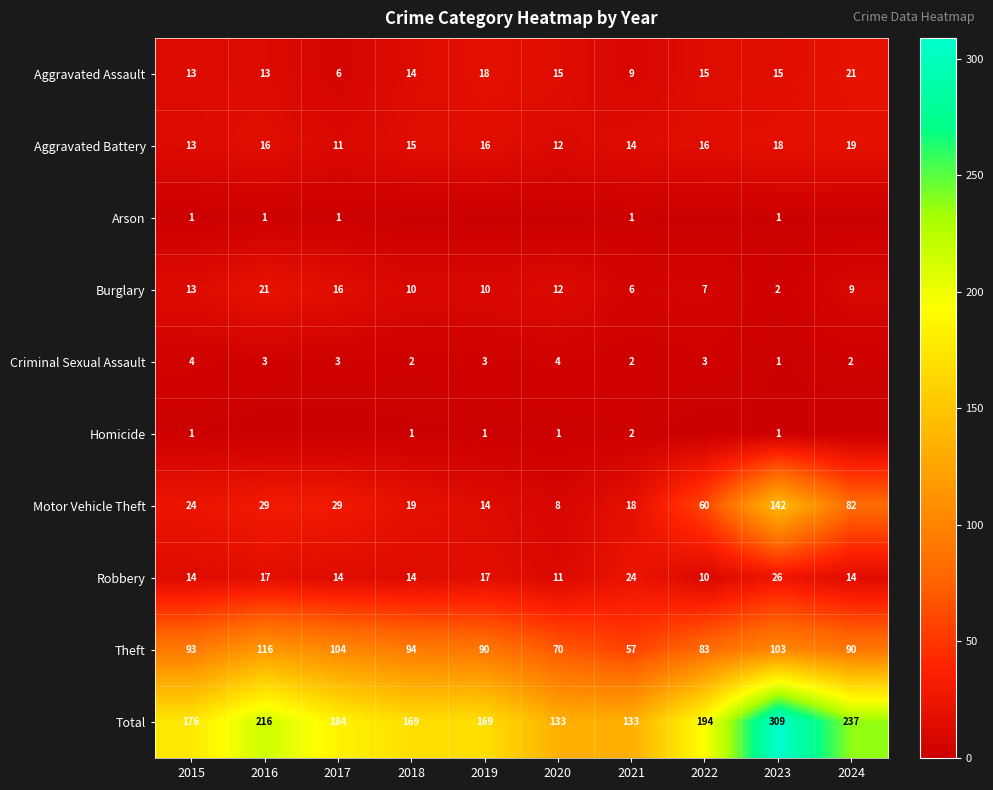

What is the sum of the Total values at 2021 and 2022?

327